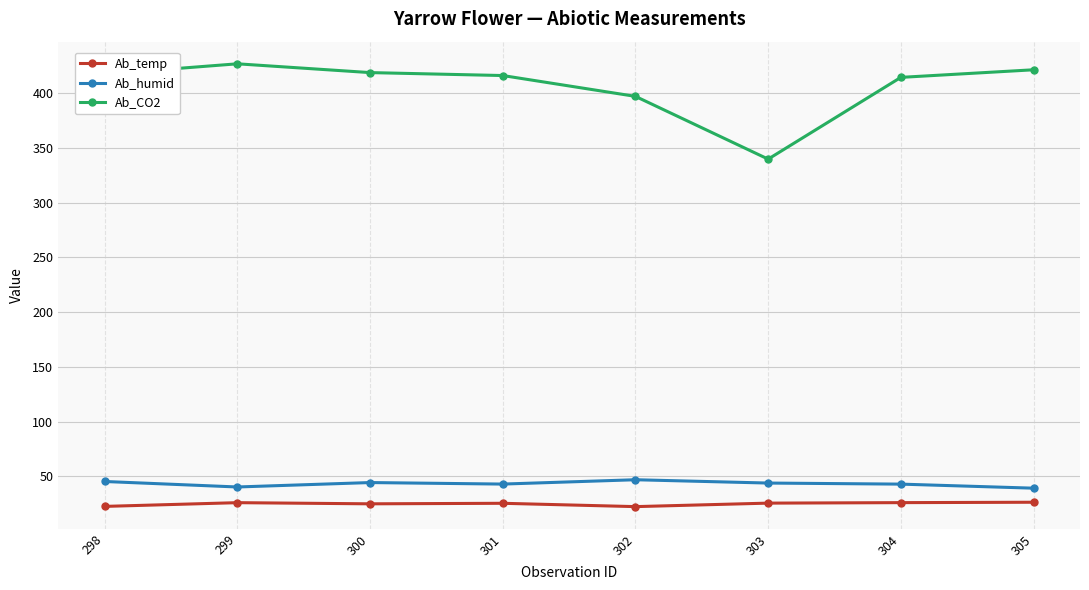

At how many categories does at least one series exceed 116?

8